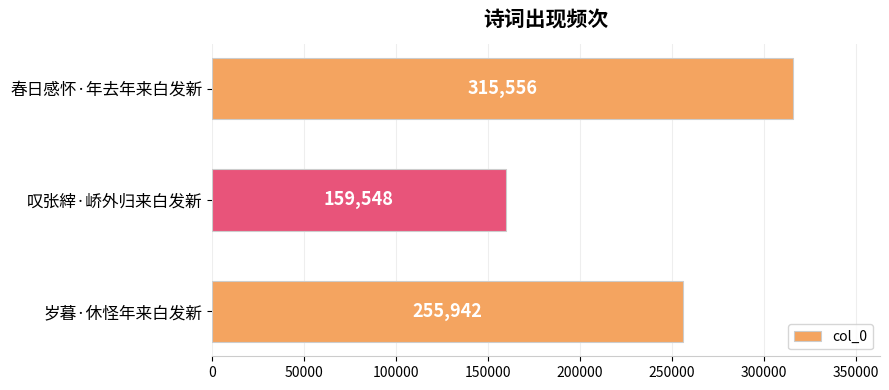

What is the difference between the maximum and minimum values?

156008